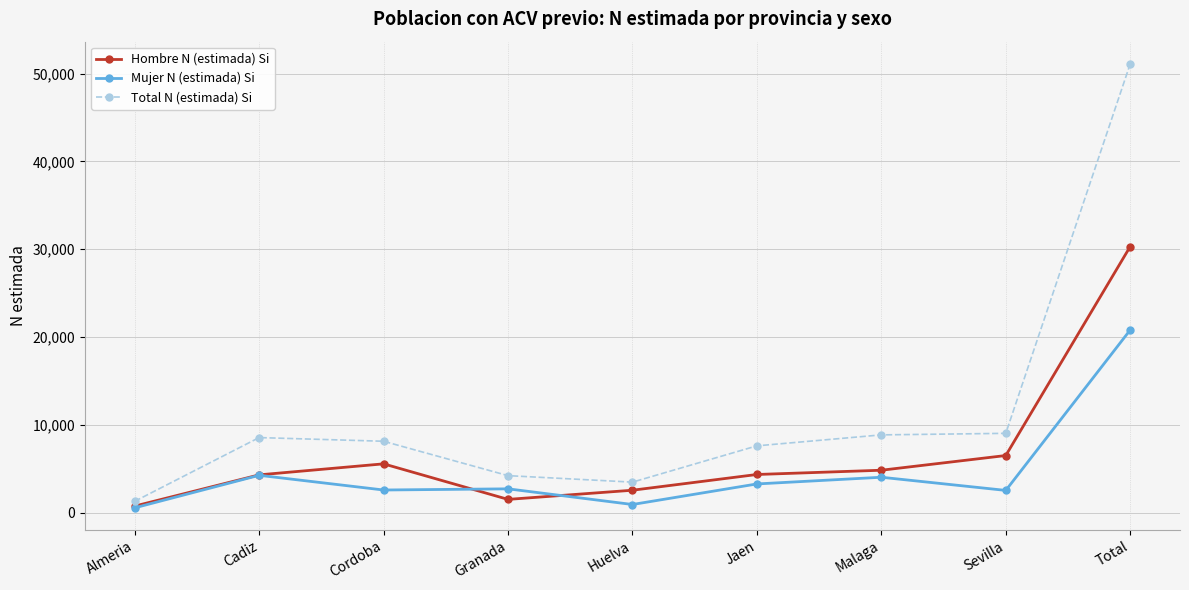

True or false: Hombre N (estimada) Si has more than 0 interior local peaks.

True